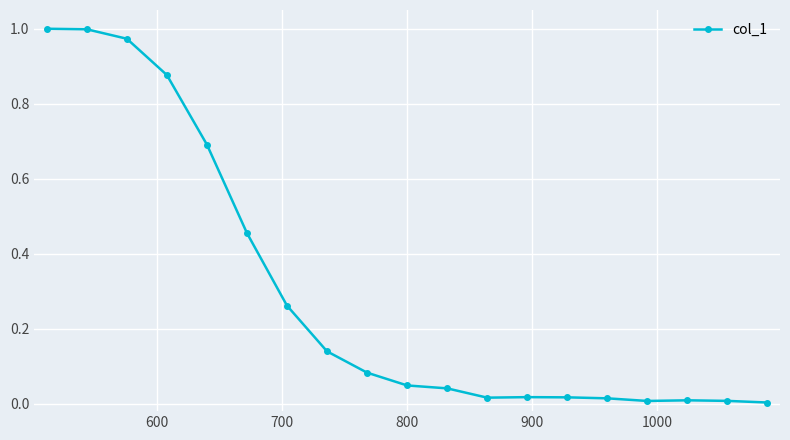

What is the sum of all values?

5.7